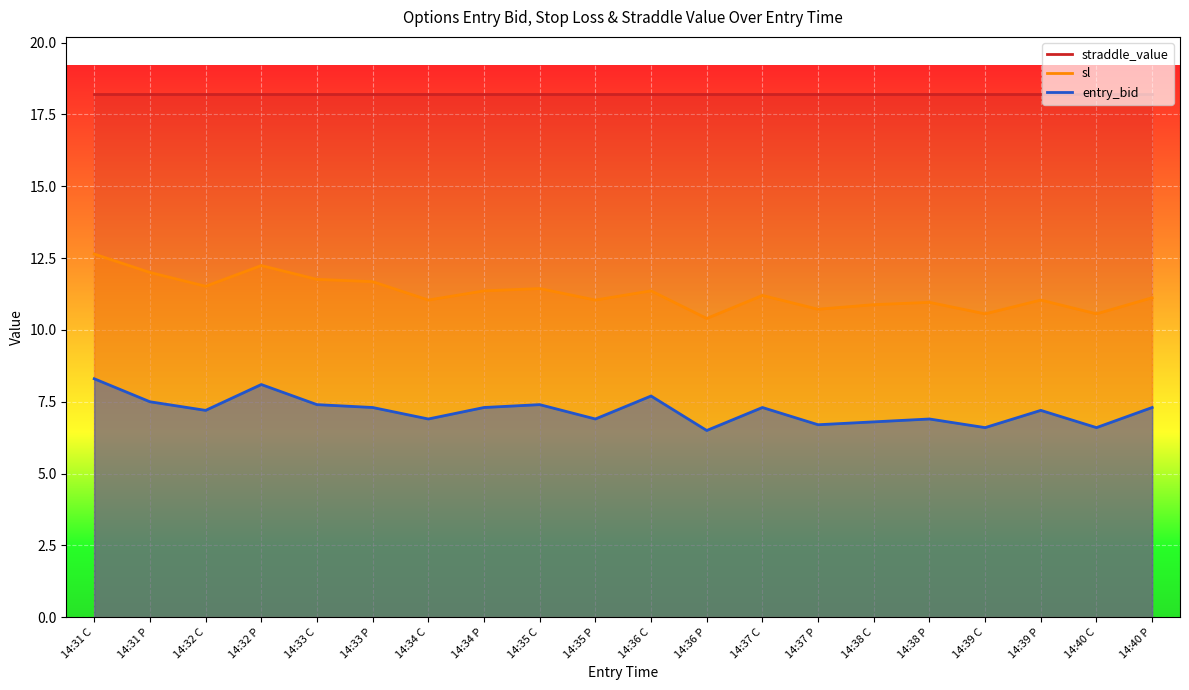

How many values in the sl series exceed 11?

14